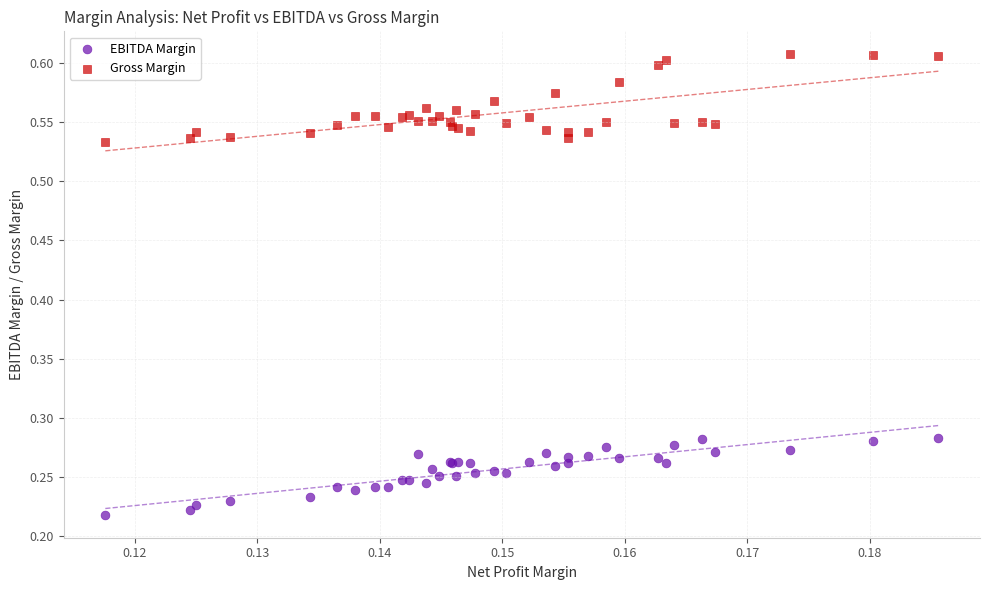

Which series contains the highest Y value?

Gross Margin